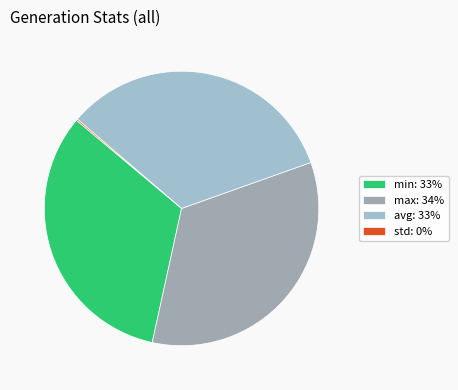

Does any single category account for the majority?

No